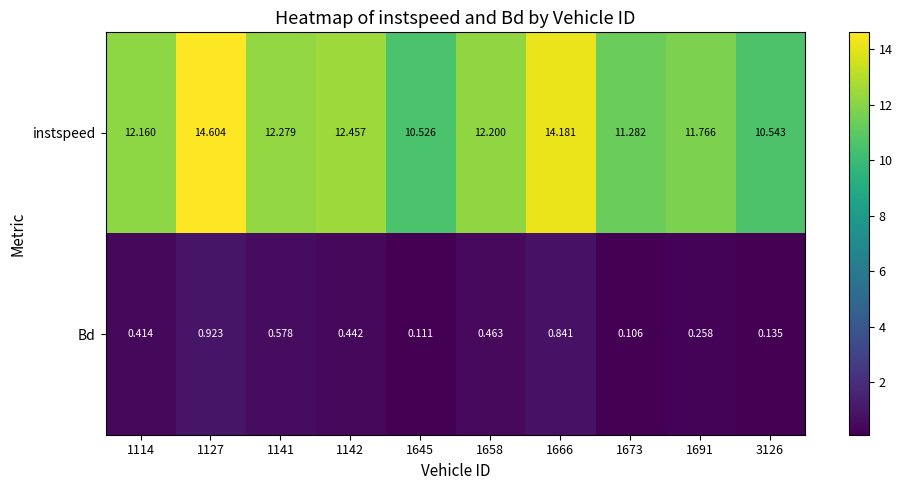

Which series has the largest total across all categories?

instspeed